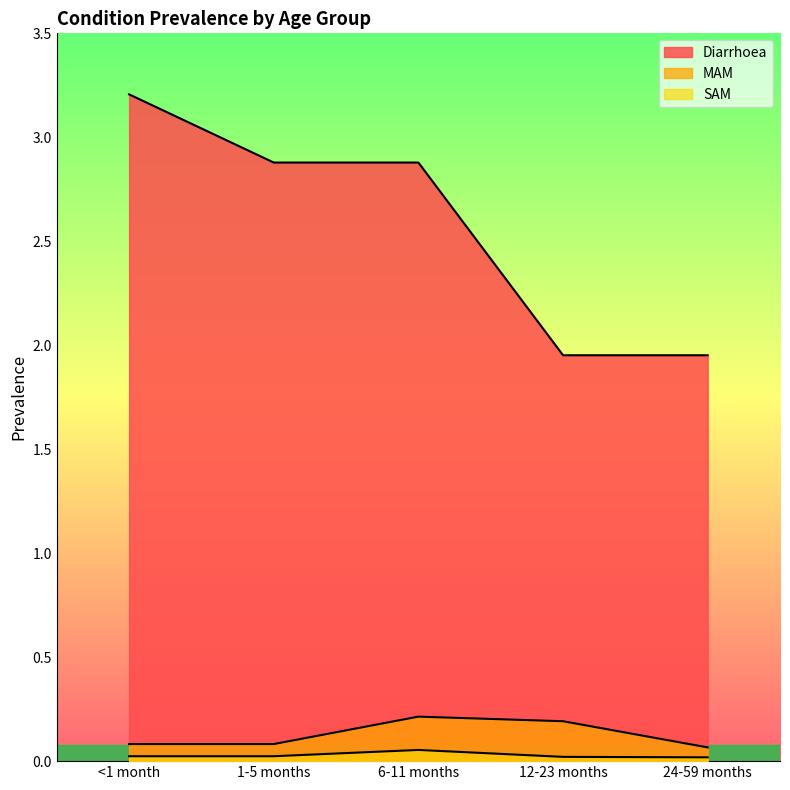

The Diarrhoea series shows 4.9 at 1-5 months. True or false?

False